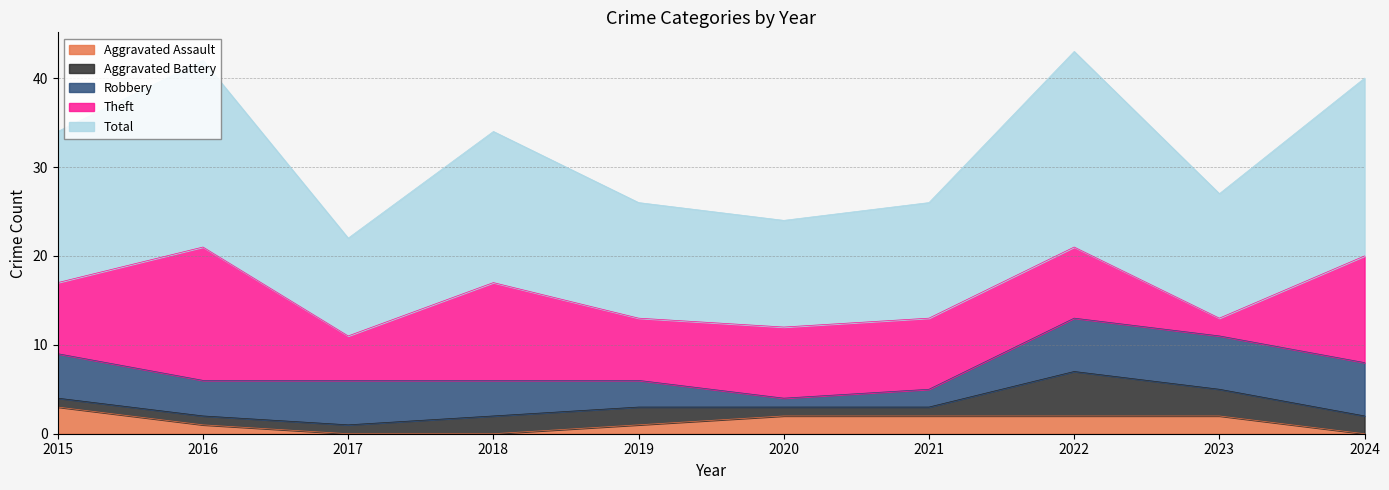

At which label does Theft first exceed 8?

2016